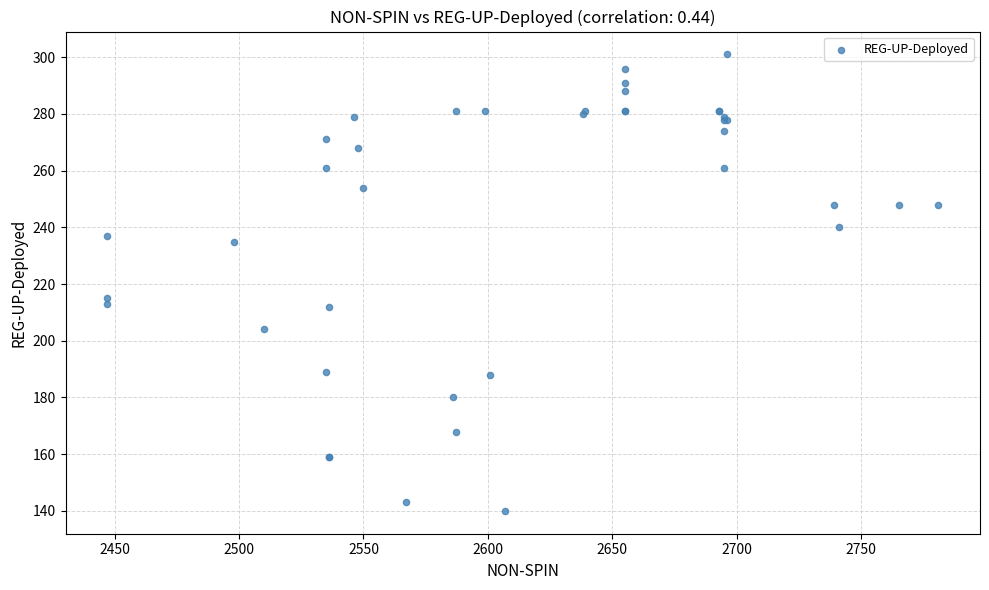

What Y value in the scatter plot is closest to 220?

215